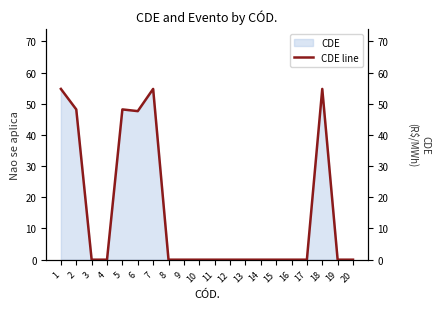

Where is the first local minimum?

6